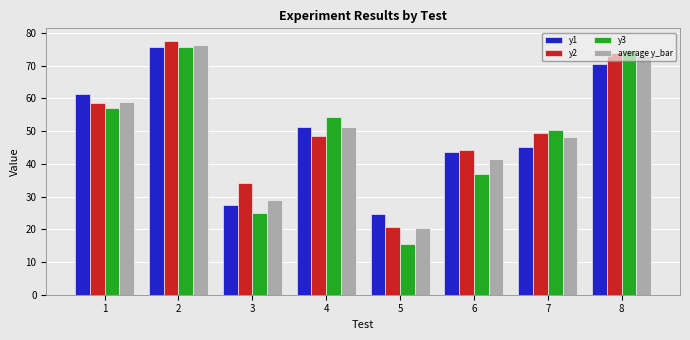

Does the chart contain any negative values?

No